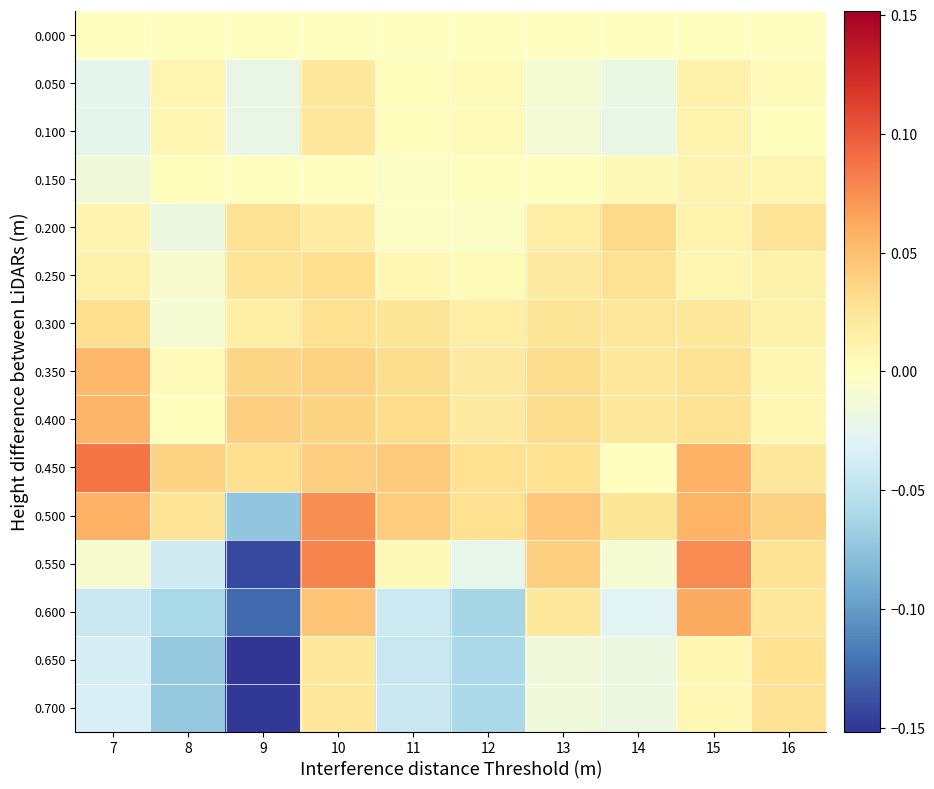

How many distinct data groups are displayed?

15